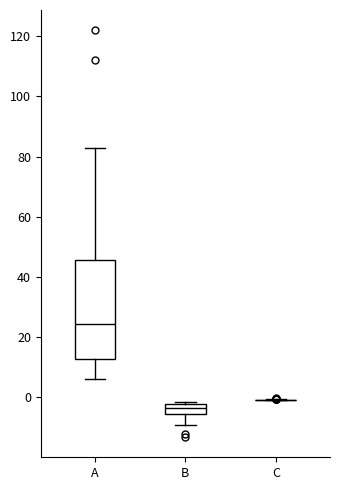

Reading left to right, read every box against the y-axis: the position of its median line, the range the box covers, and the ends of its whiskers. The values are not printed on the chart, so give them approximately, as read against the axis.

A: median 24, box 12 to 46, whiskers 6 to 84
B: median -4, box -6 to -2, whiskers -10 to -2 (just above the box's upper edge)
C: box collapsed to a line at 0, whiskers -2 to 0